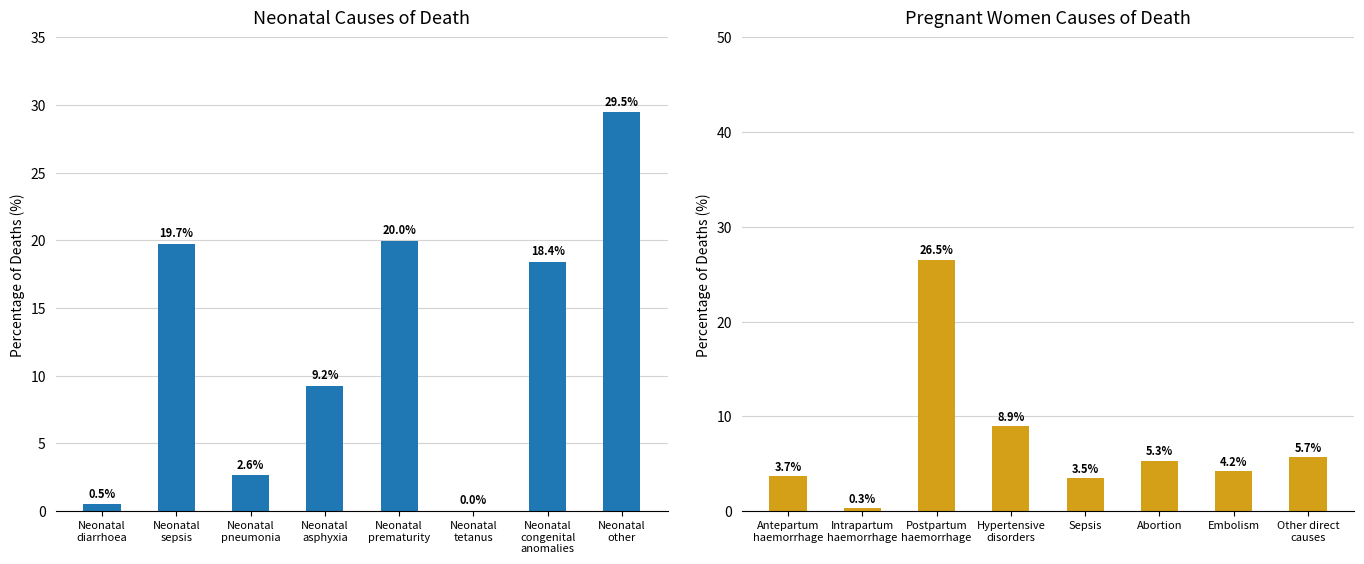

Which series has the widest spread of values?

Neonatal causes